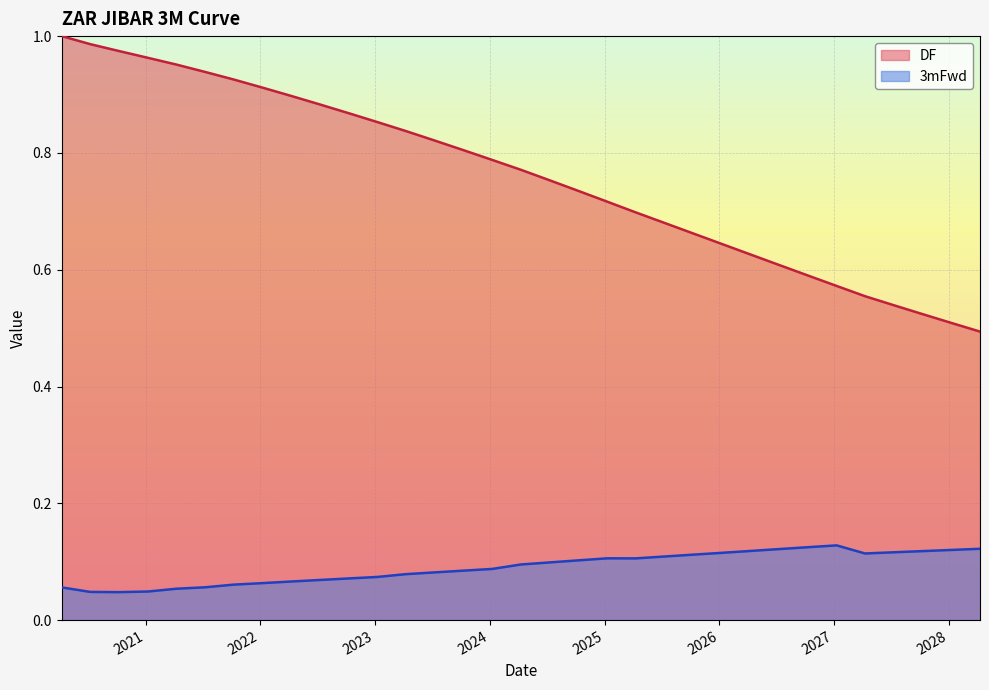

At 2023-07-09, list the series in order from smallest to largest.

3mFwd, DF